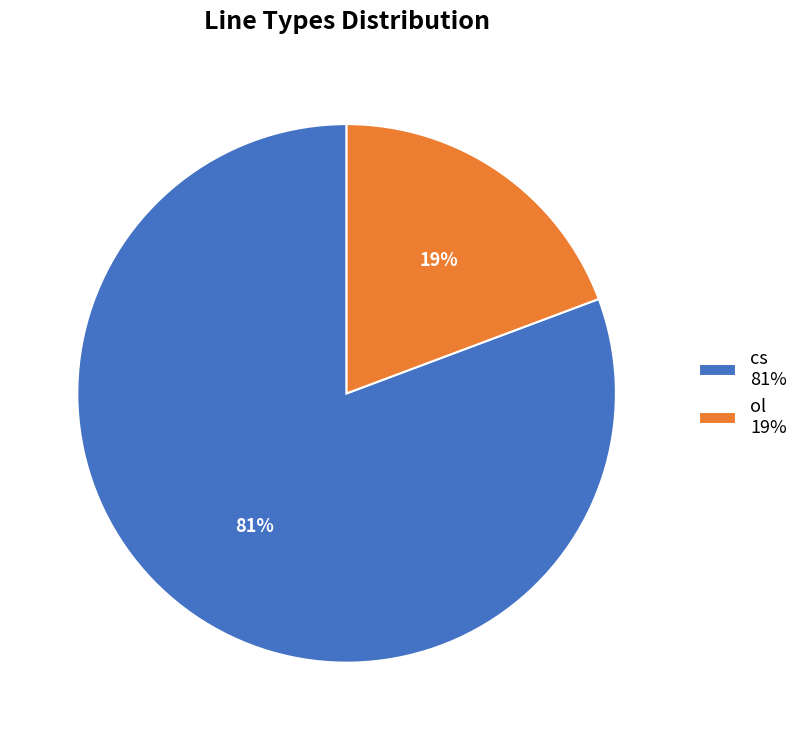

Do ol 19% and cs 81% together represent more than half of the pie?

Yes